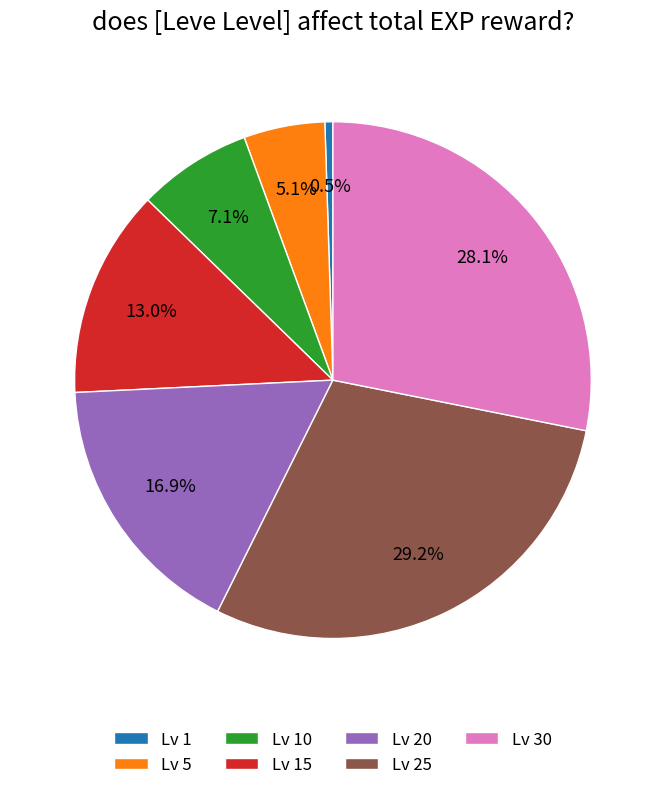

Which slice is the smallest?

Lv 1